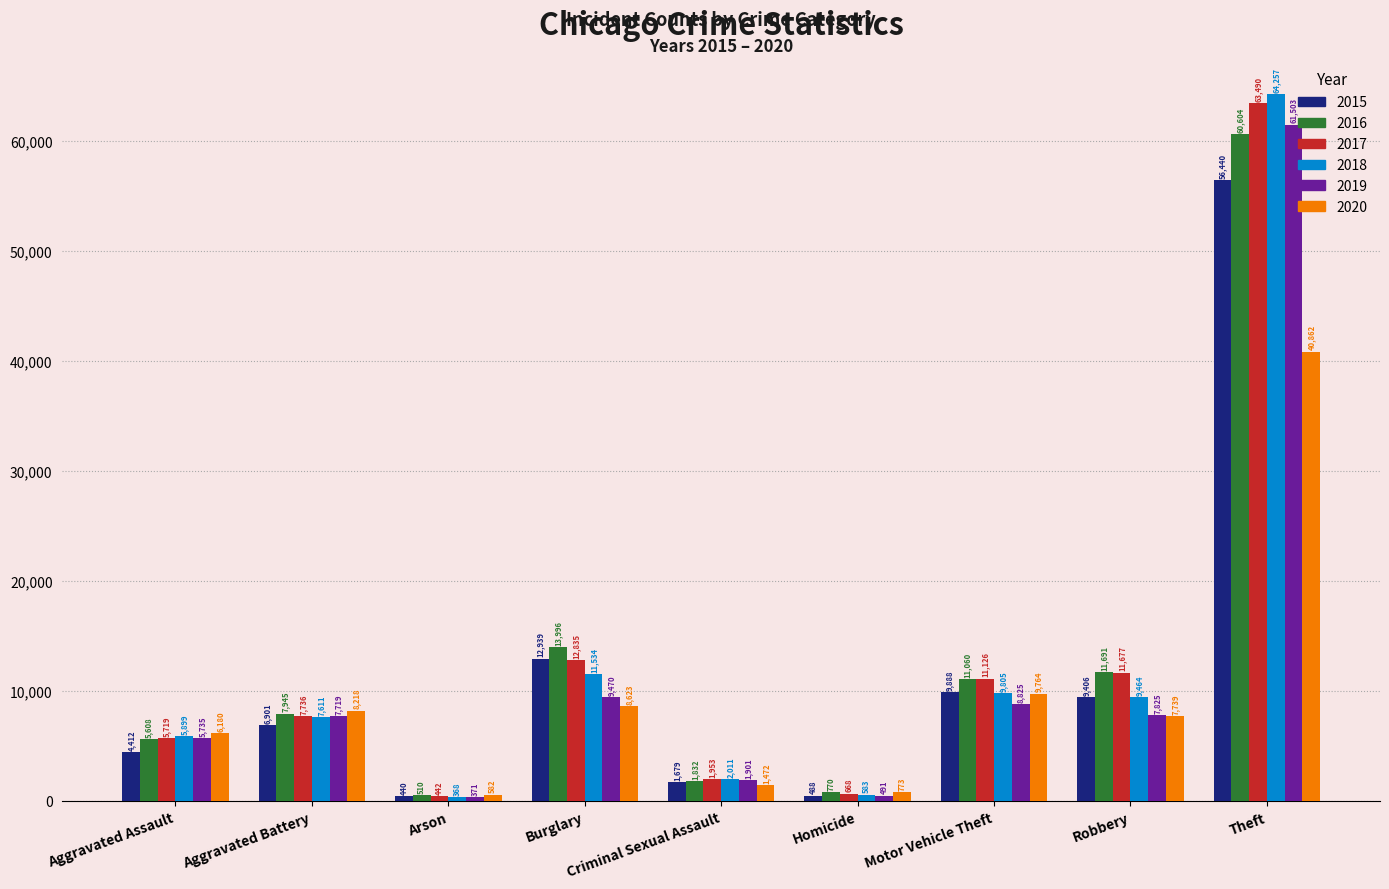

Which series changed the most between Burglary and Criminal Sexual Assault?

2016